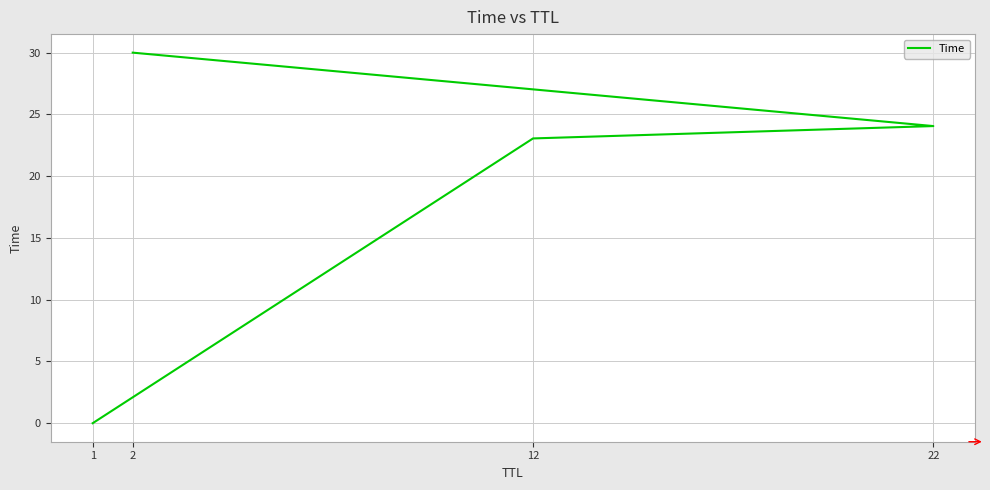

Where is the data nearest to the value 15?

12